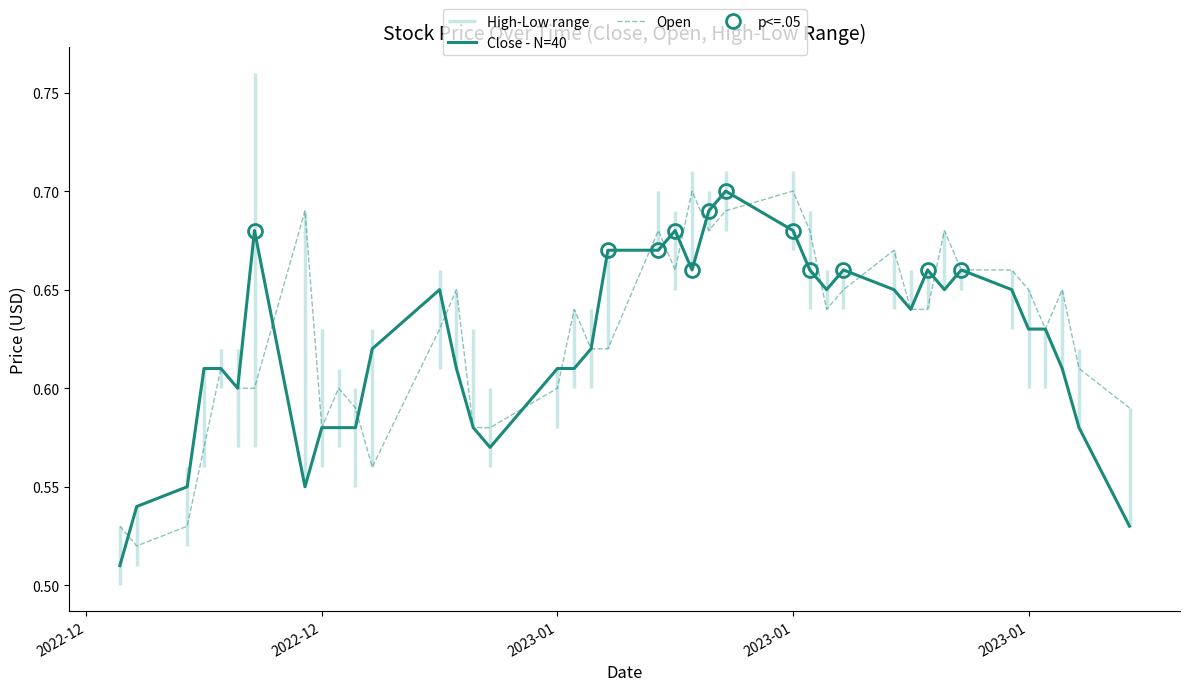

Where is the first local minimum for Open?

2022-12-09